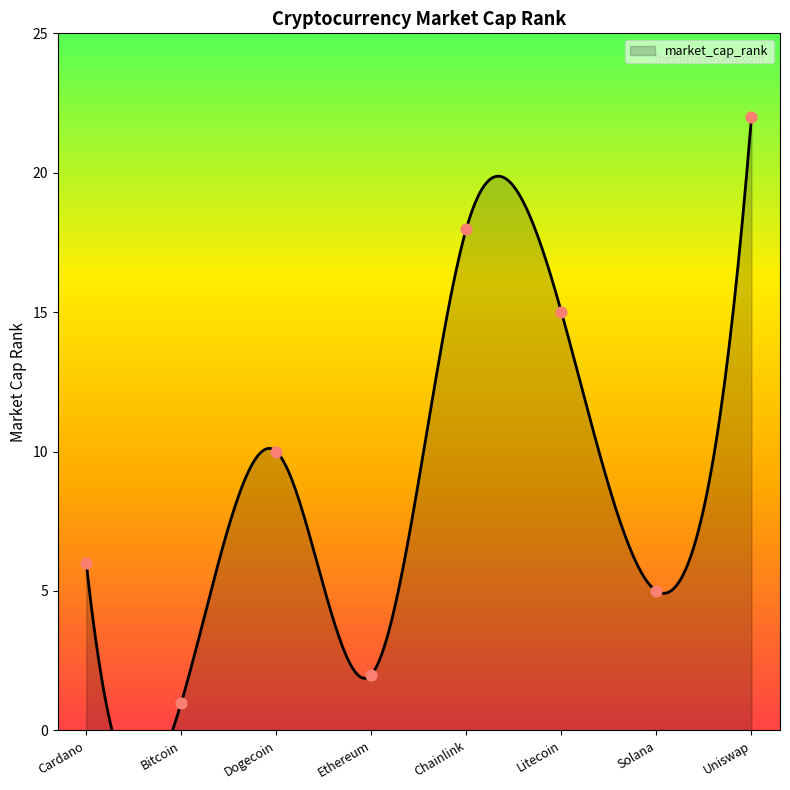

What is the change in value from Cardano to Litecoin?

+9